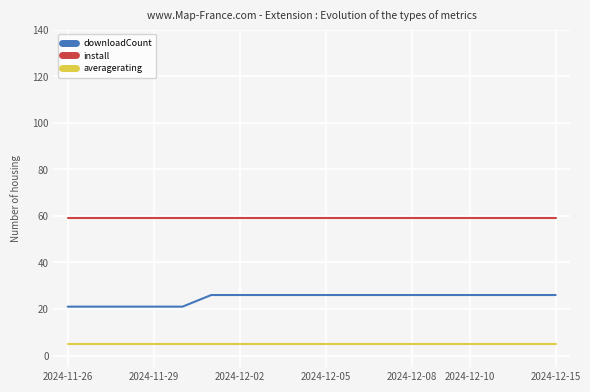

True or false: downloadCount and install intersect in this chart.

False